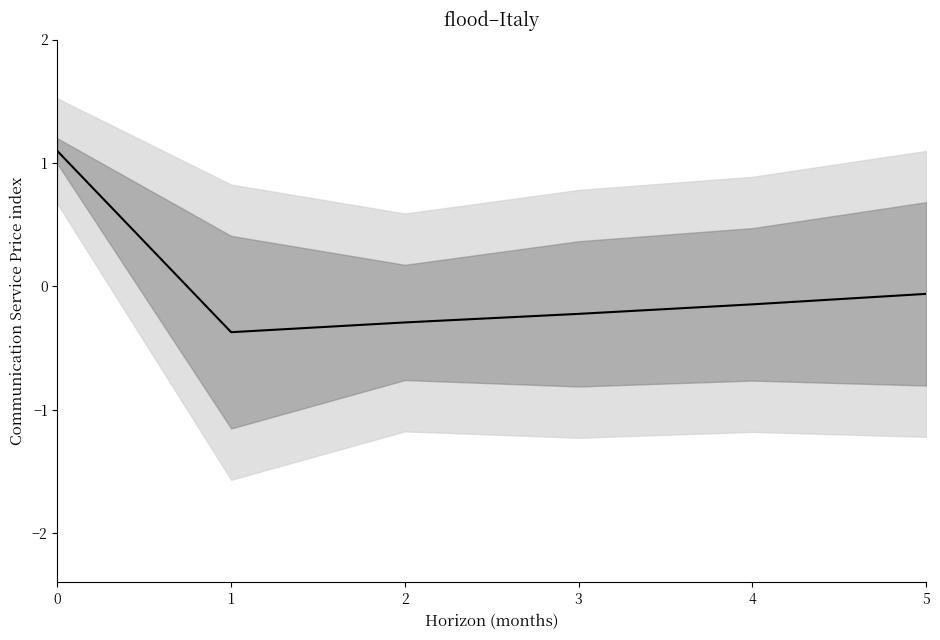

Count the number of categories in the chart.

6